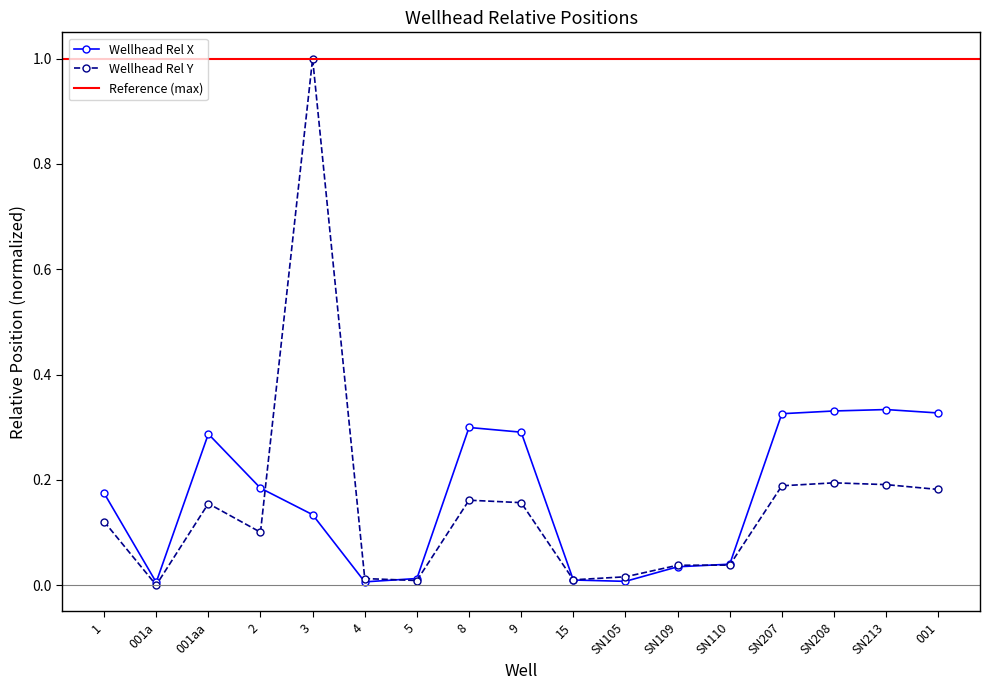

How many categories are shown in the chart?

17